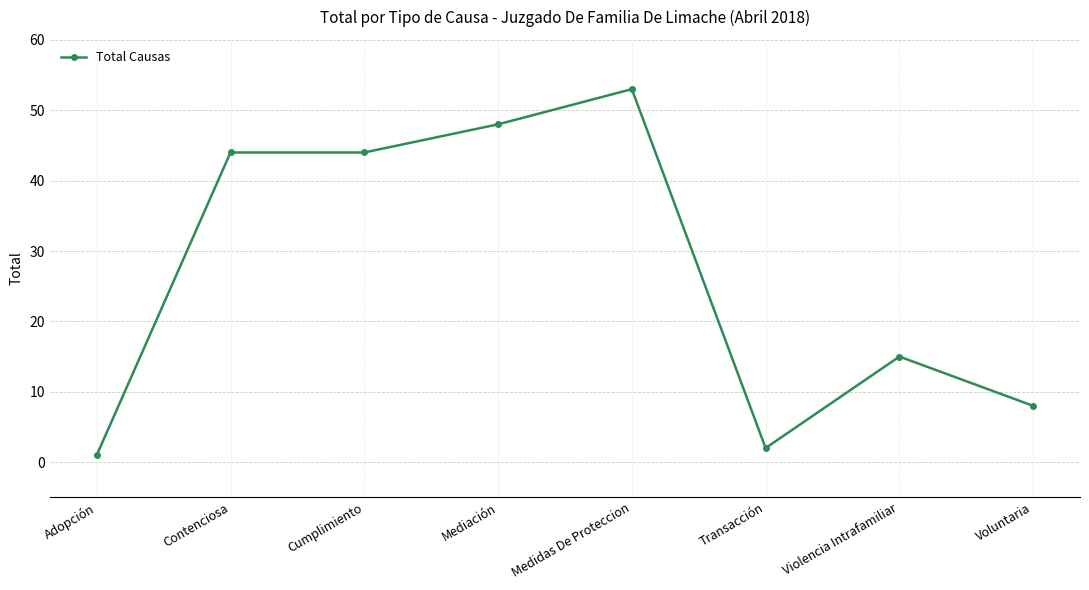

What is the average value?

27